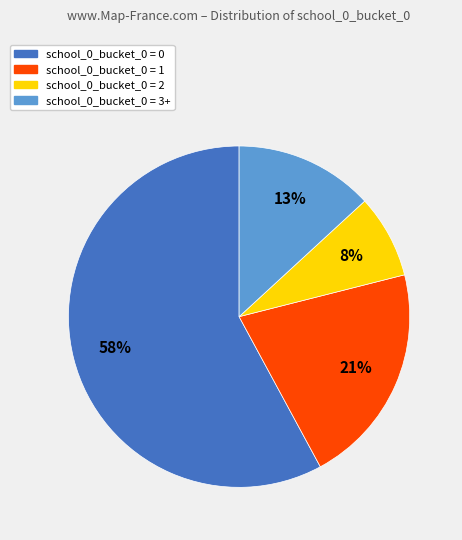

How many slices are in this pie chart?

4